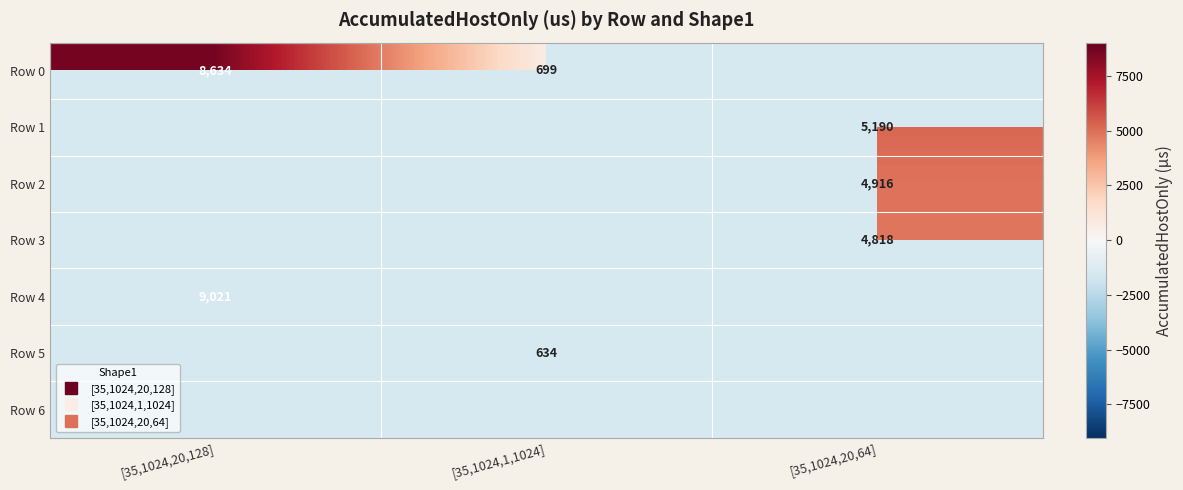

What is the spread (max minus min) of values at [35,1024,1,1024]?

65.0